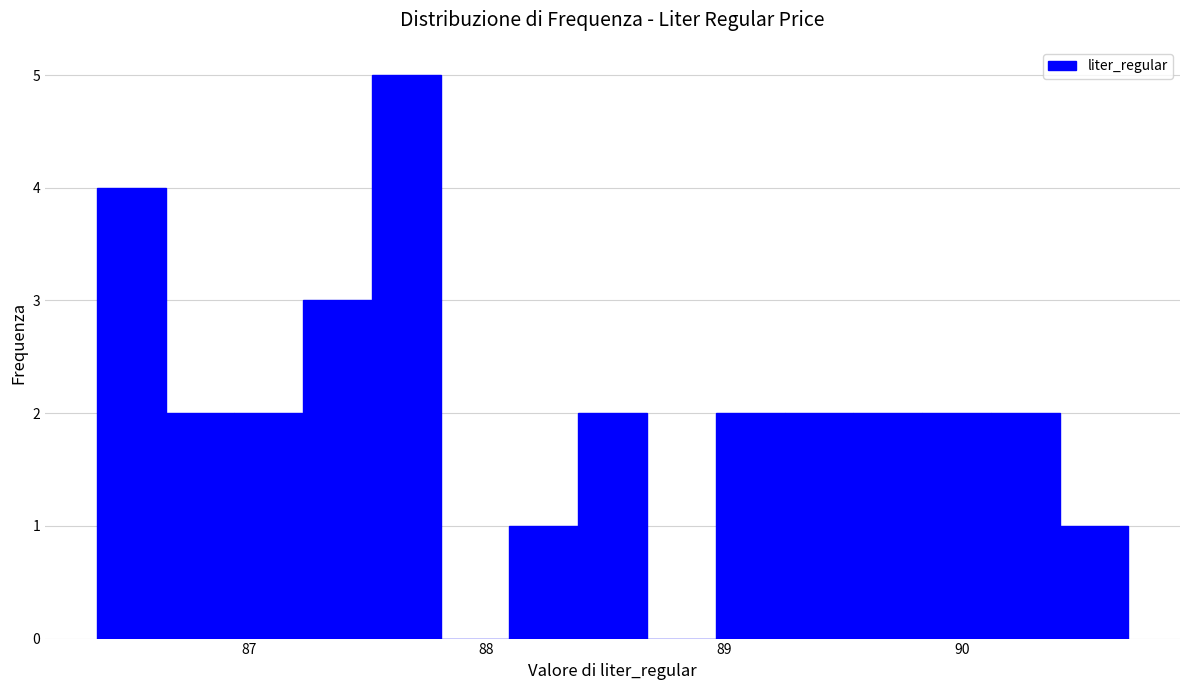

Read against the x-axis, roughly where is the centre of the tallest bar?

87.7